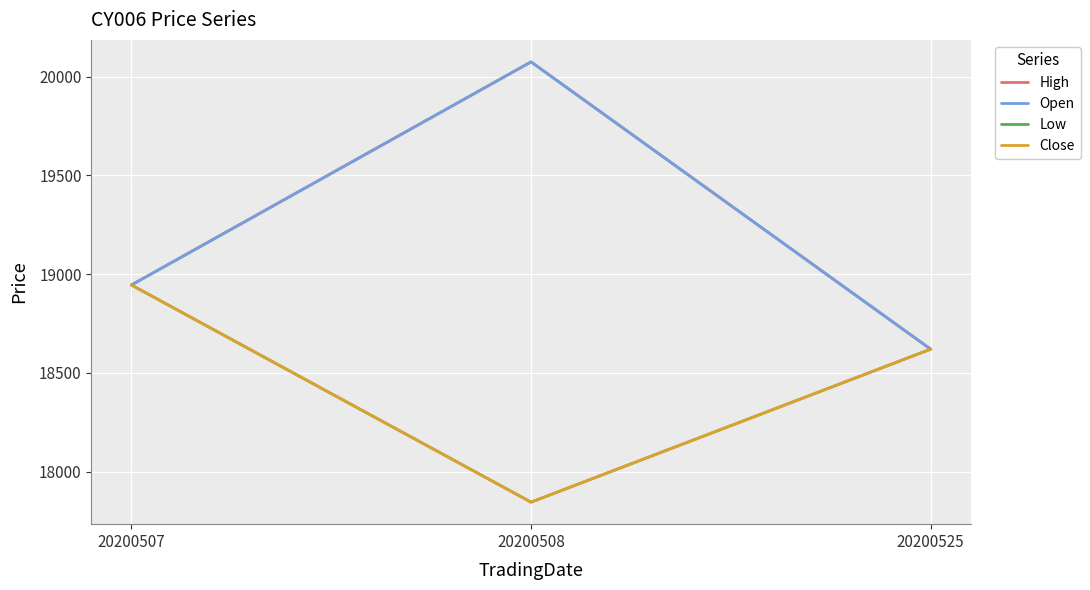

True or false: Close has a value of 10736 at 20200525.

False